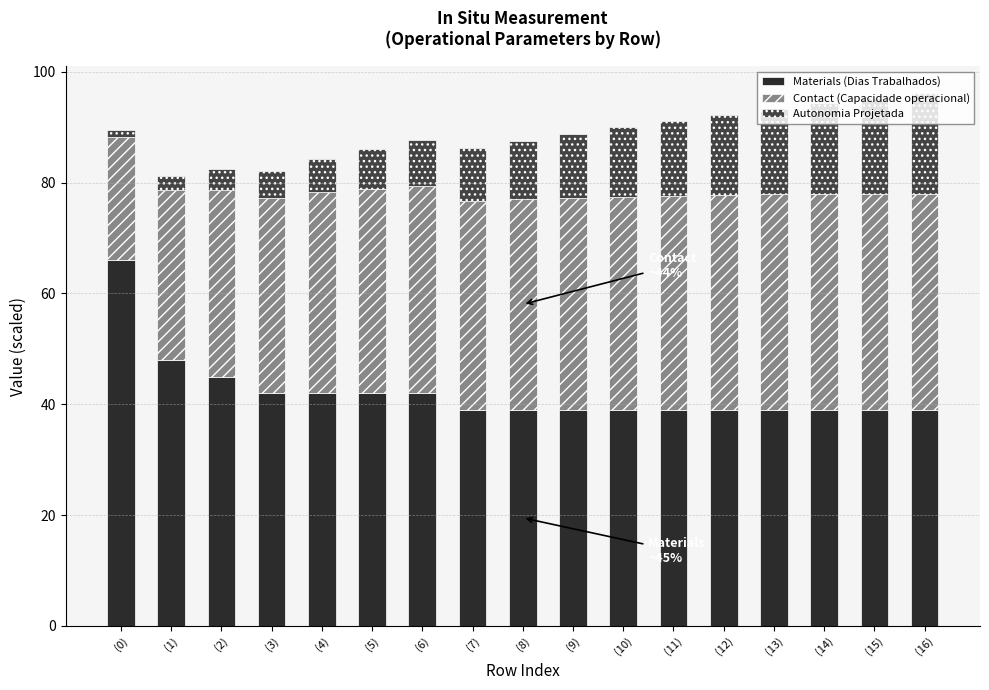

At which label is Materials (Dias Trabalhados) closest to 52?

(1)